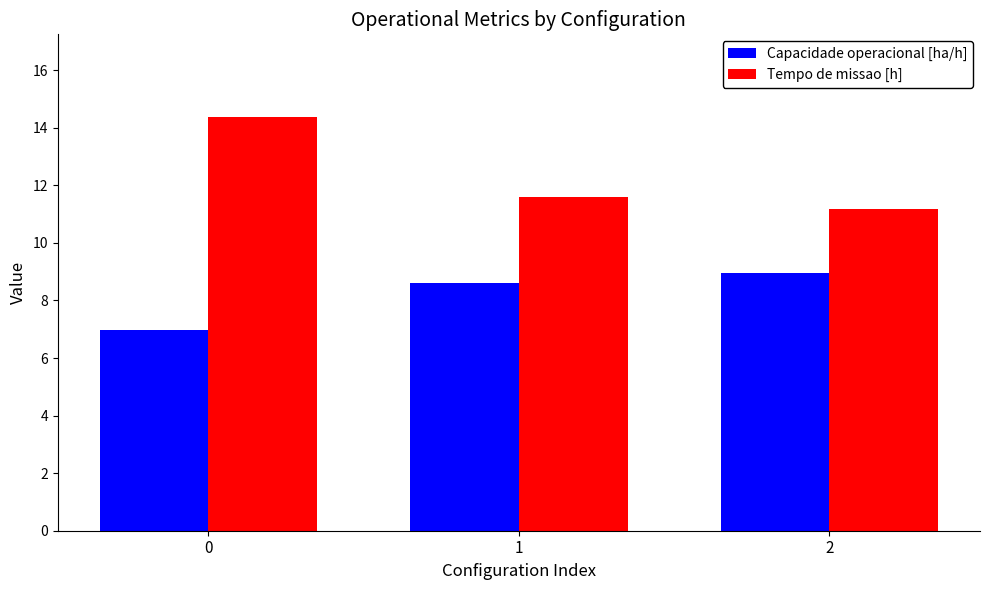

The Tempo de missao [h] series shows 11.6 at 1. True or false?

True